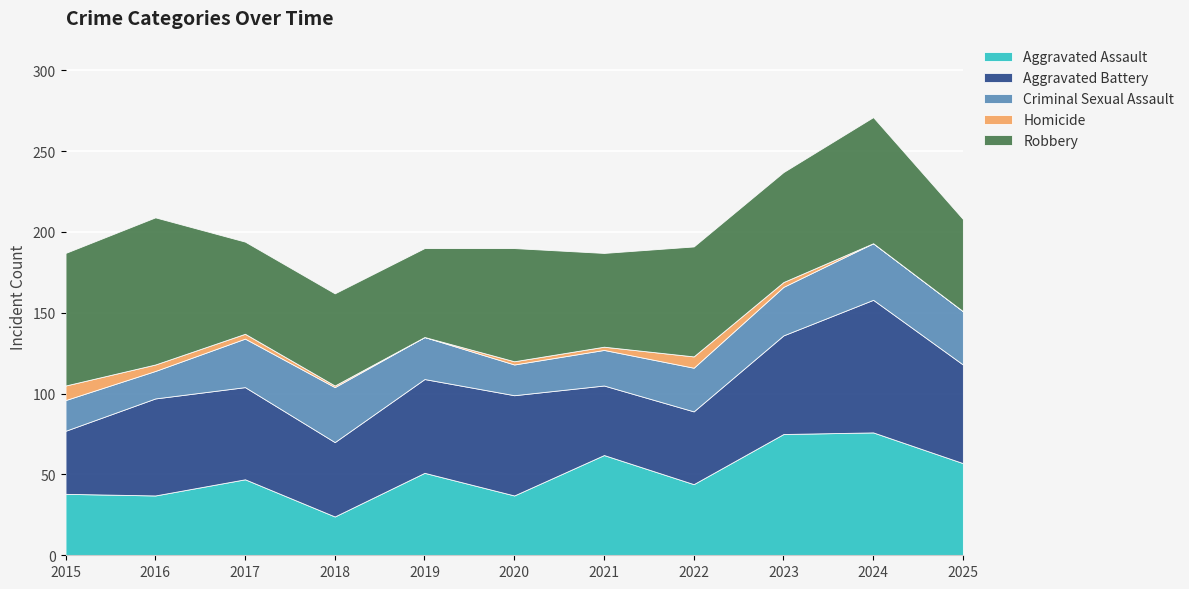

How many series are shown in this chart?

5